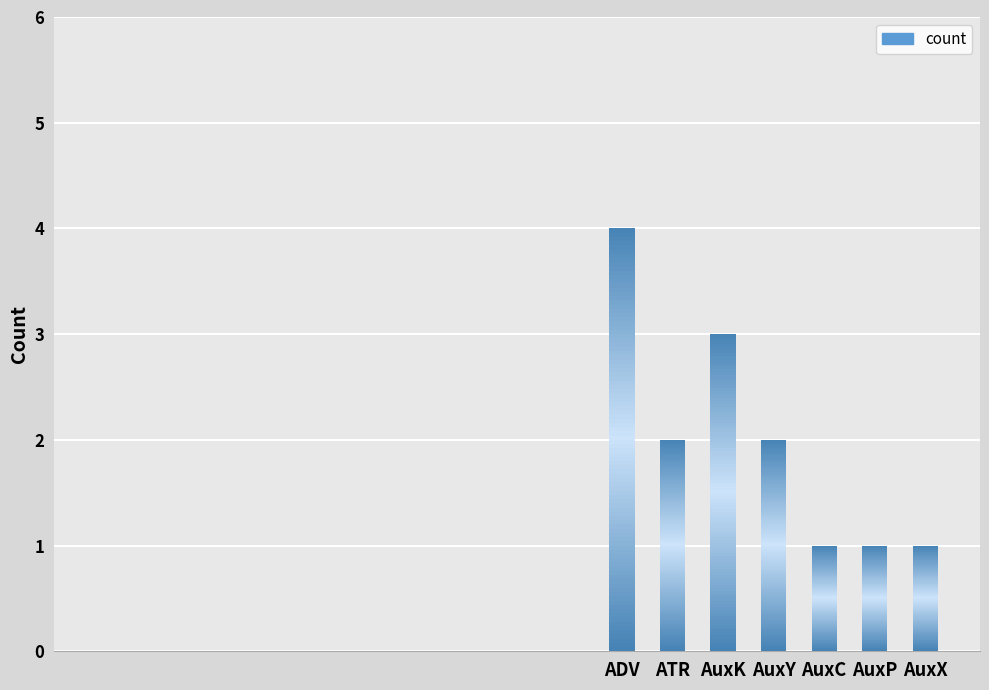

Which category has the lowest value across all series?

AuxC